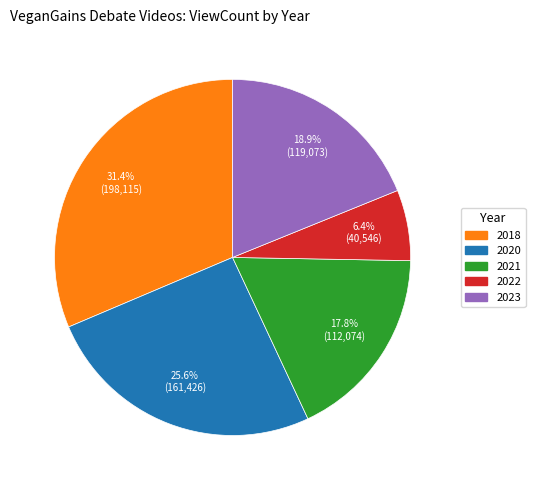

How many segments does this pie chart have?

5